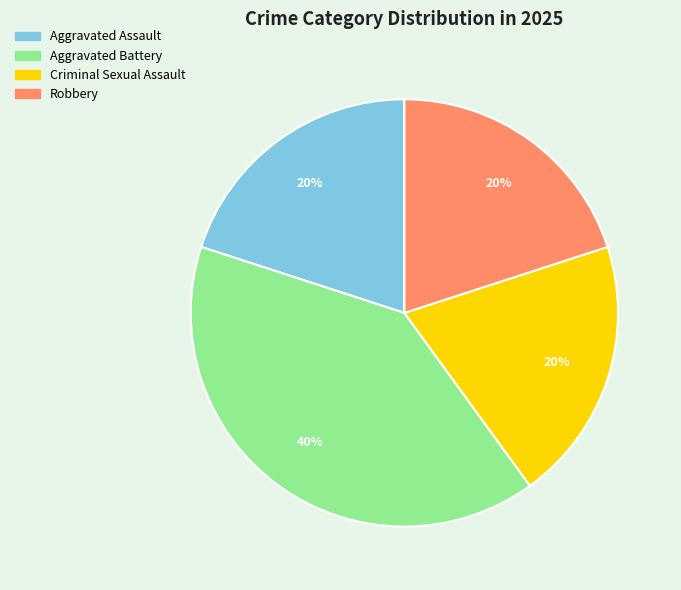

What is the largest slice in the pie chart?

Aggravated Battery